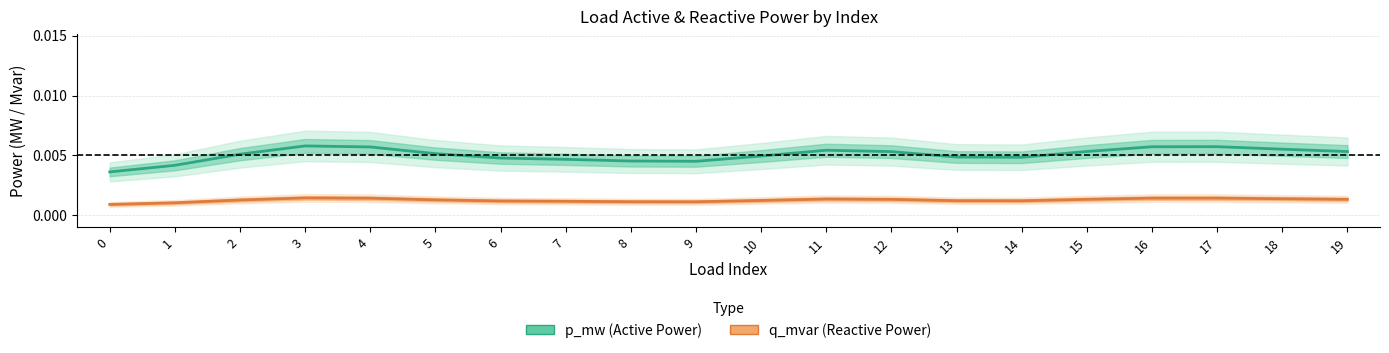

Is it true that q_mvar equals 0.0 at 4?

False